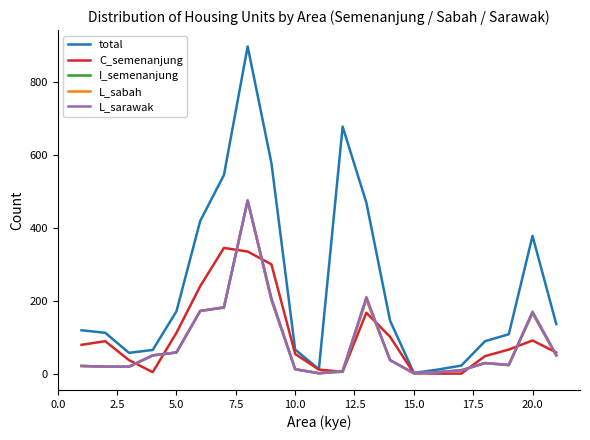

What are all the series names shown in the legend?

total, C_semenanjung, I_semenanjung, L_sabah, L_sarawak